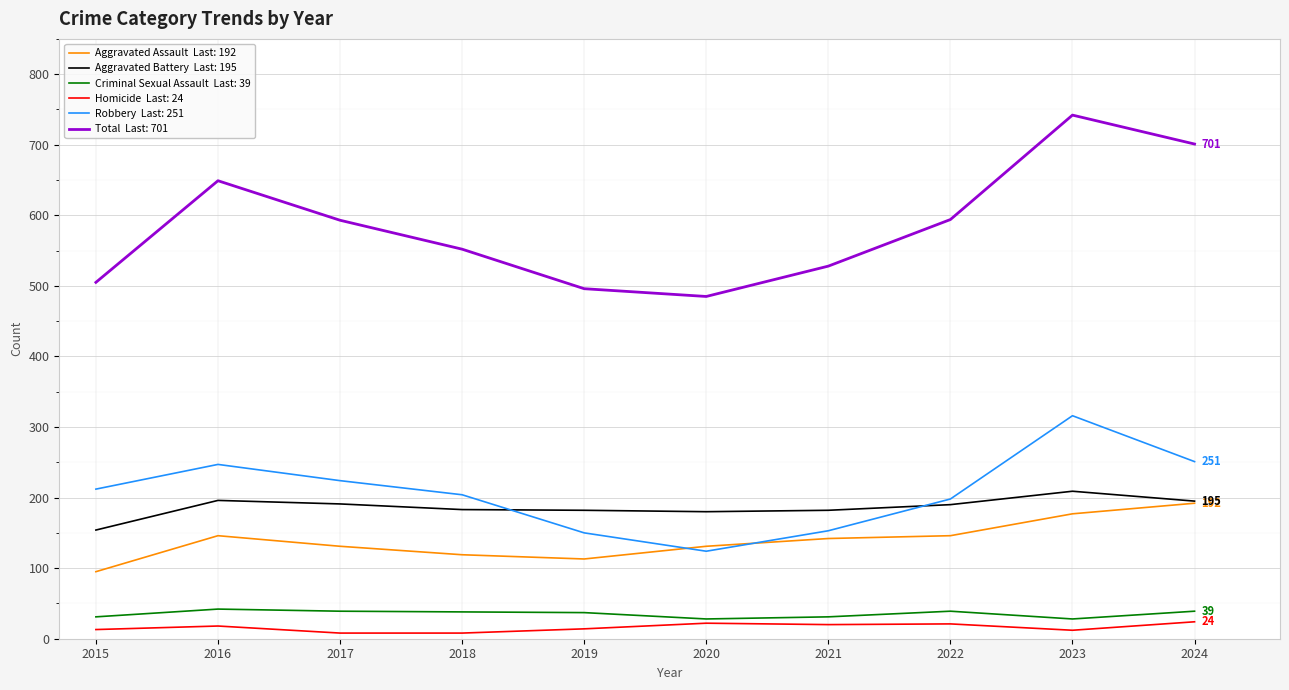

How many lines are shown in the chart?

6